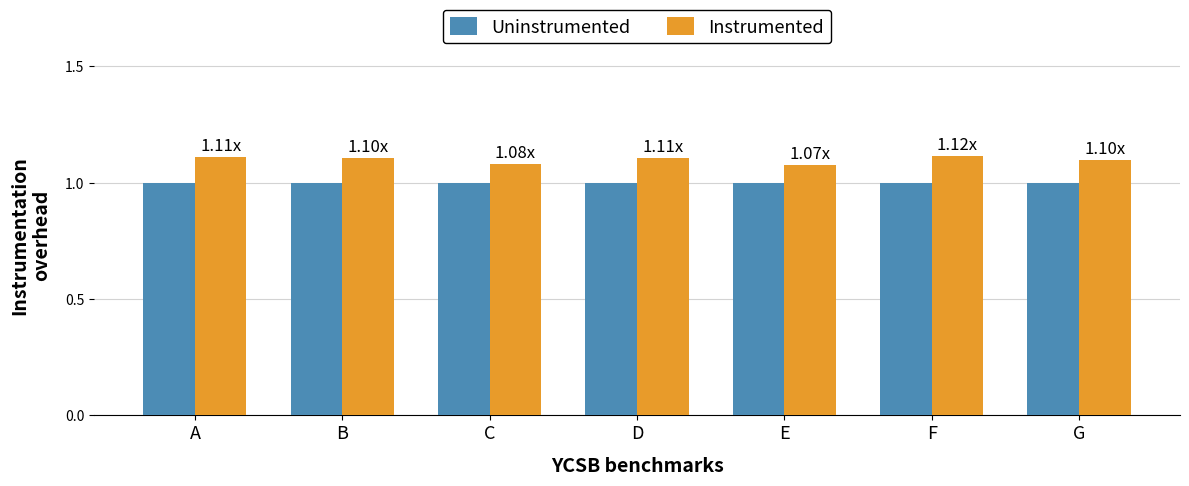

What is the total value across all series at G?

2.1